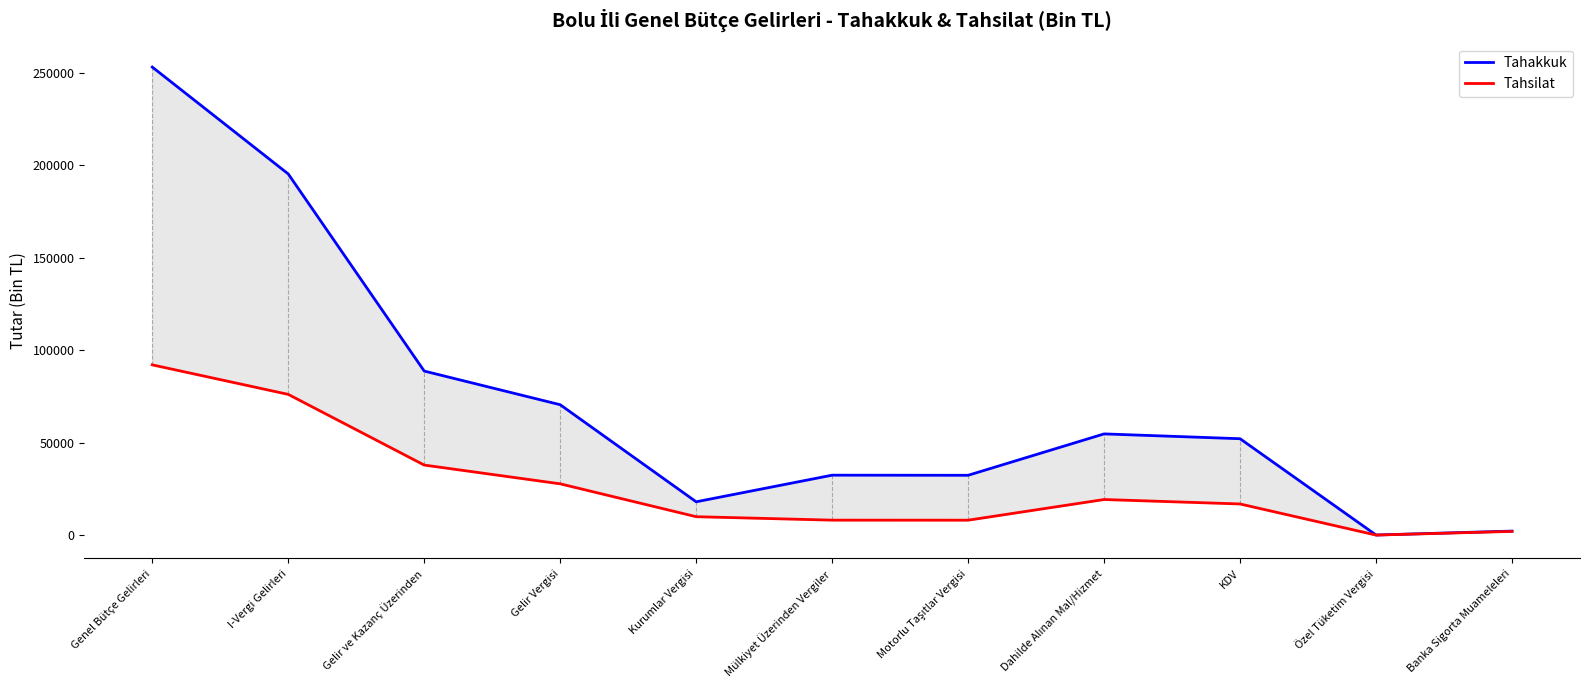

Which series changed the most between Gelir ve Kazanç Üzerinden and Kurumlar Vergisi?

Tahakkuk